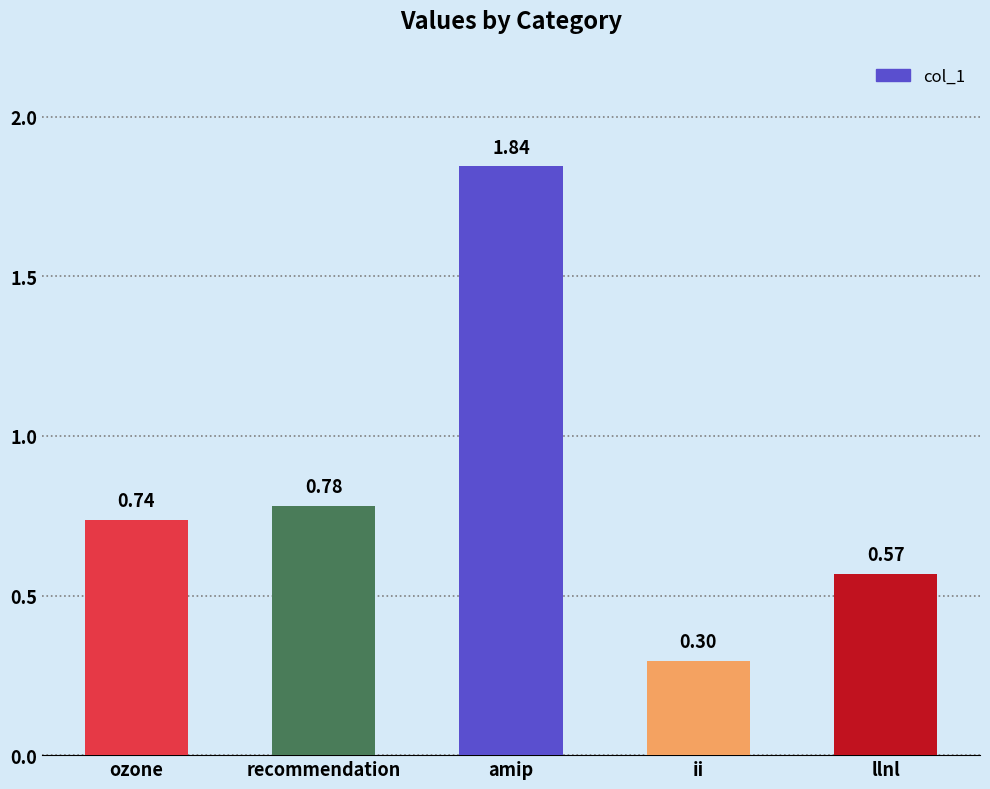

What is the label of the 1st bar from the left?

ozone